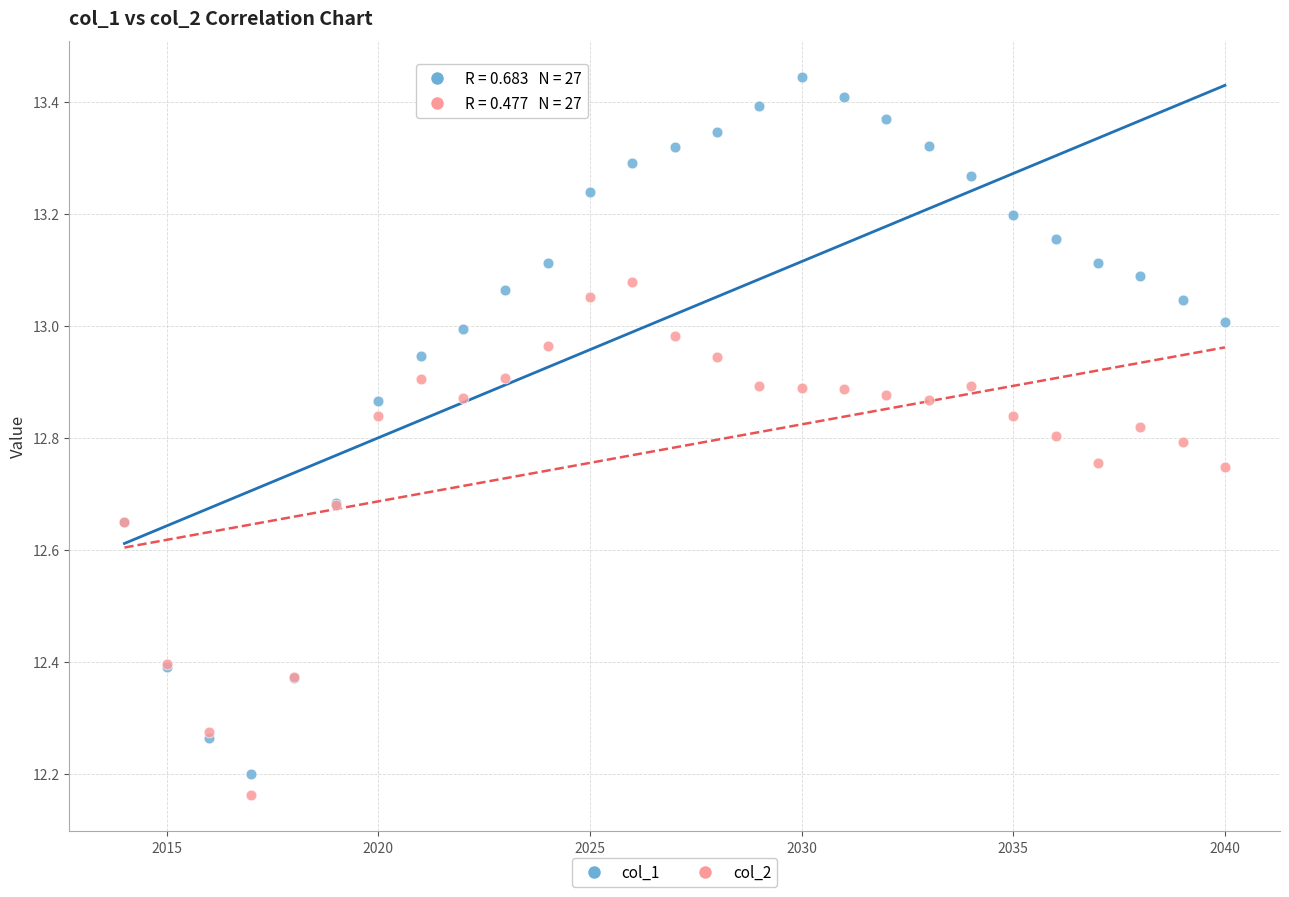

What are all the series names shown in the legend?

col_1, col_2